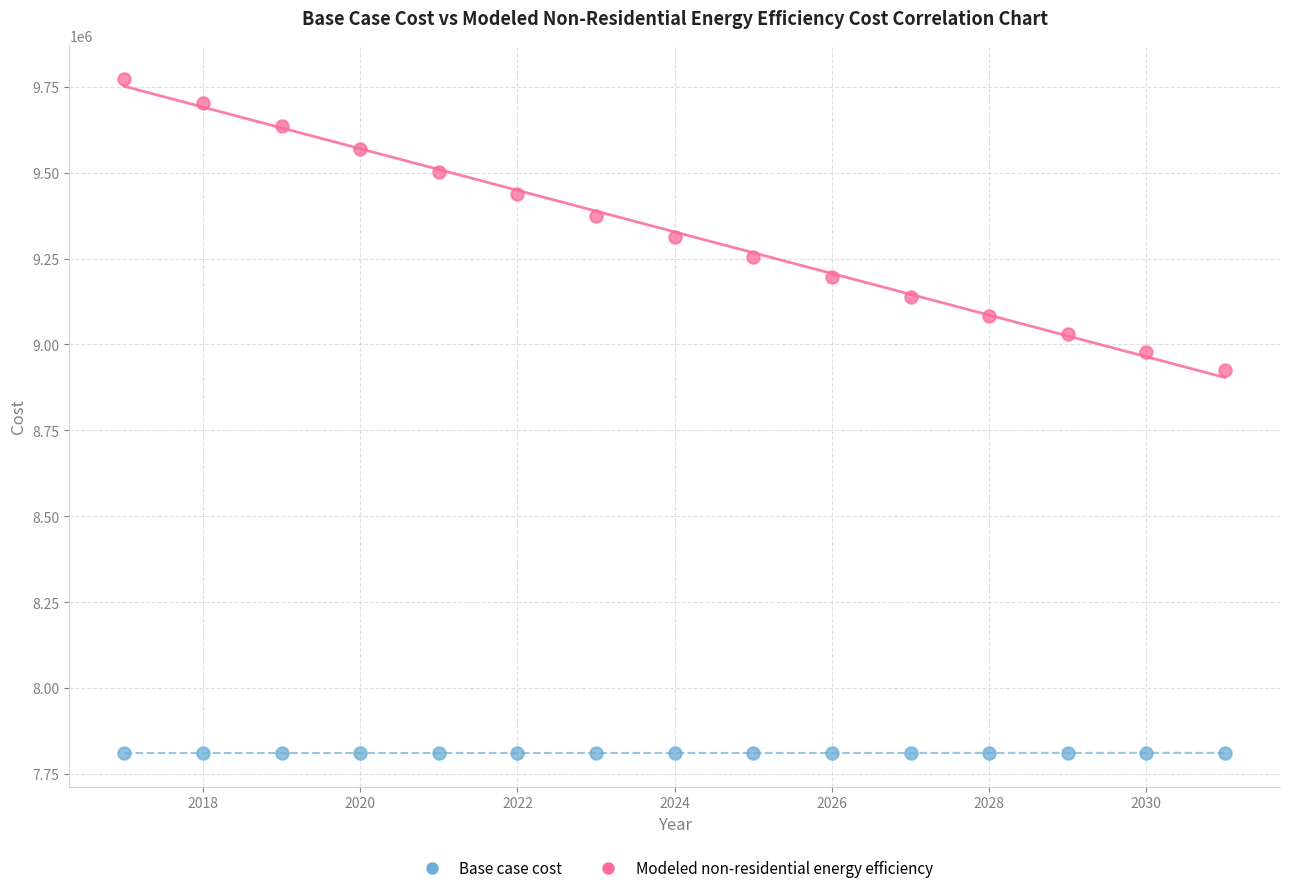

Across all series, what Y value is closest to 8792266?

8924995.0